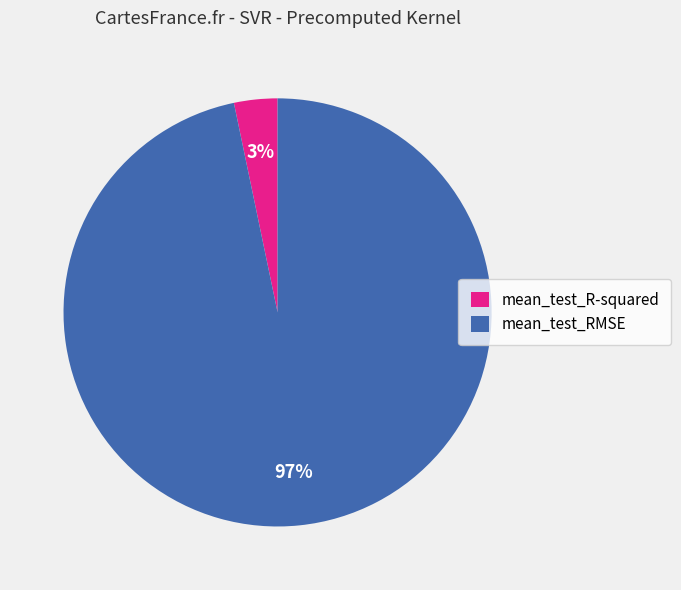

To the nearest percent, what is the combined percentage of mean_test_R-squared and mean_test_RMSE?

100%